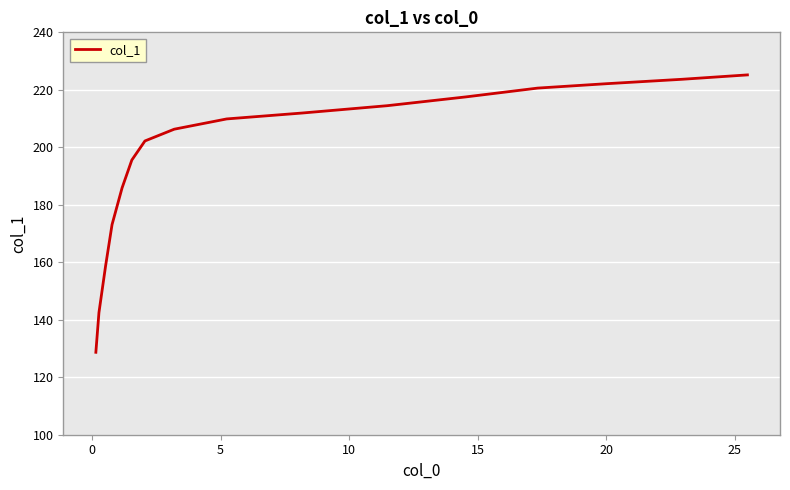

What is the difference between the maximum and minimum values?

96.5